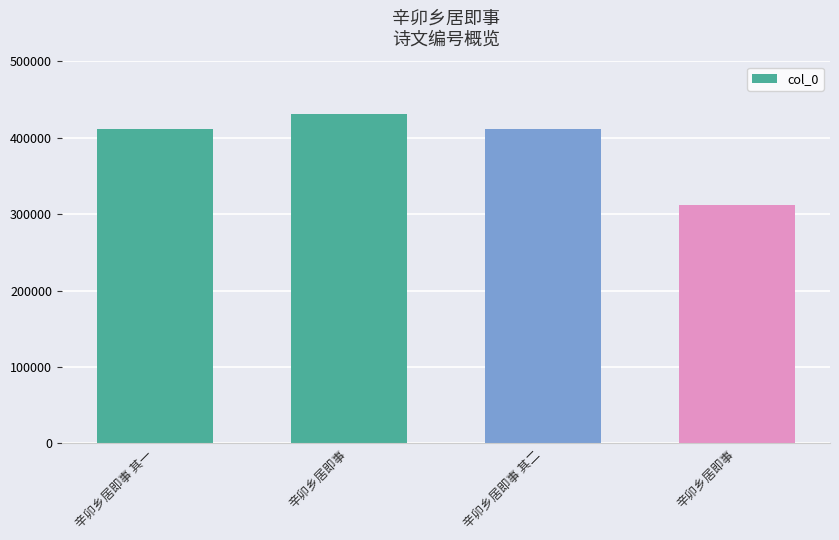

Count the number of data series in this chart.

1